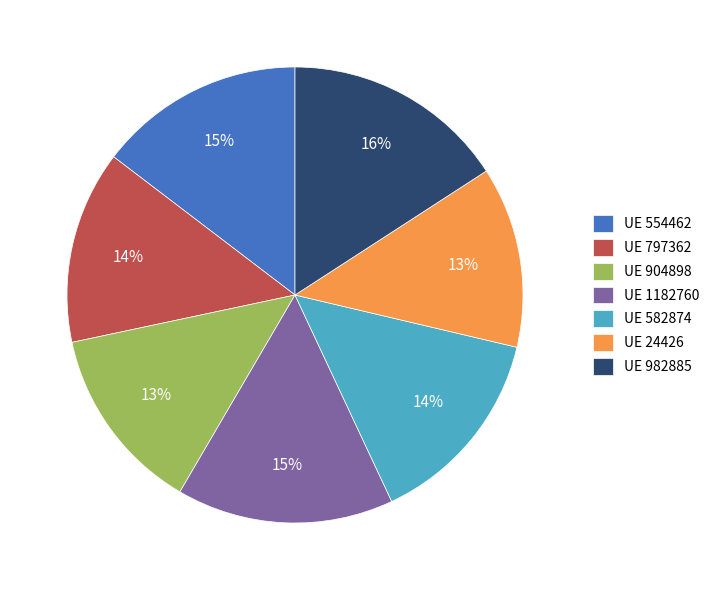

How many segments does this pie chart have?

7